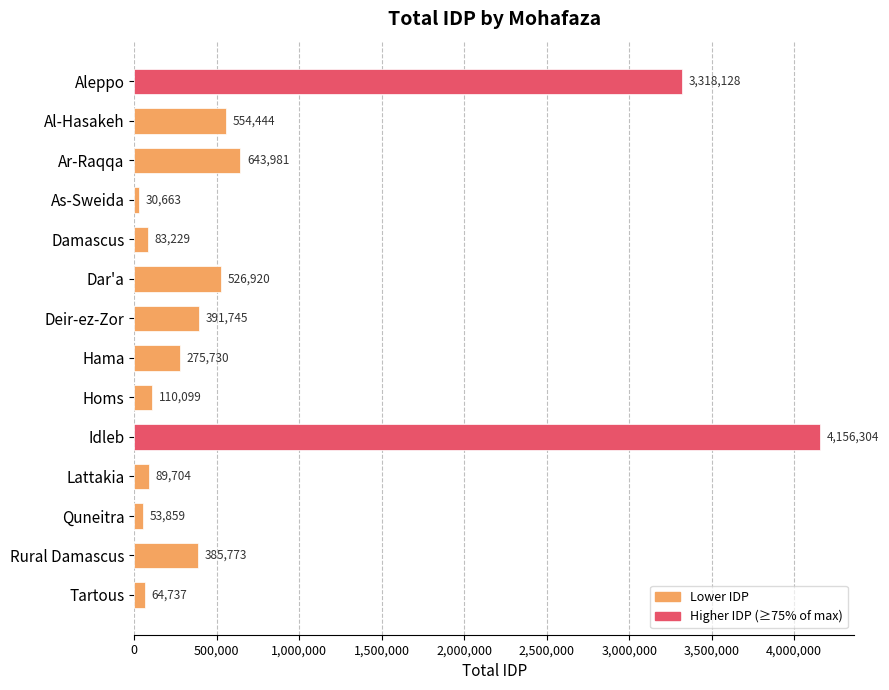

List the labels in order of value, largest first.

Idleb, Aleppo, Ar-Raqqa, Al-Hasakeh, Dar'a, Deir-ez-Zor, Rural Damascus, Hama, Homs, Lattakia, Damascus, Tartous, Quneitra, As-Sweida